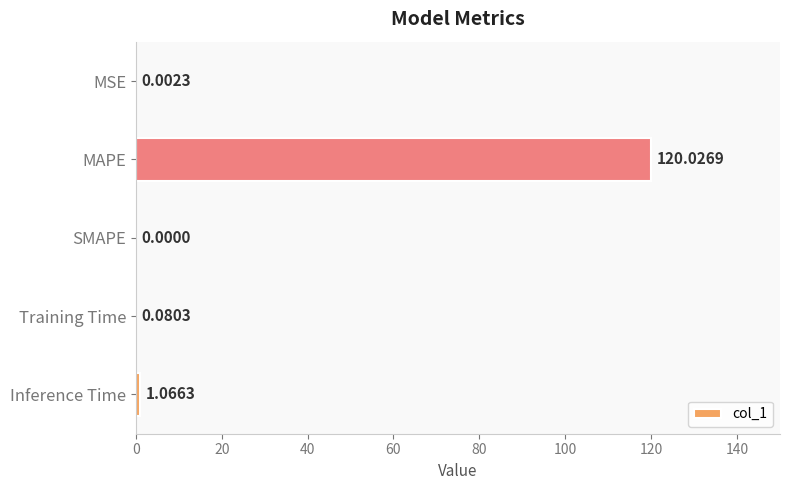

At which category does the chart reach its peak across all series?

MAPE